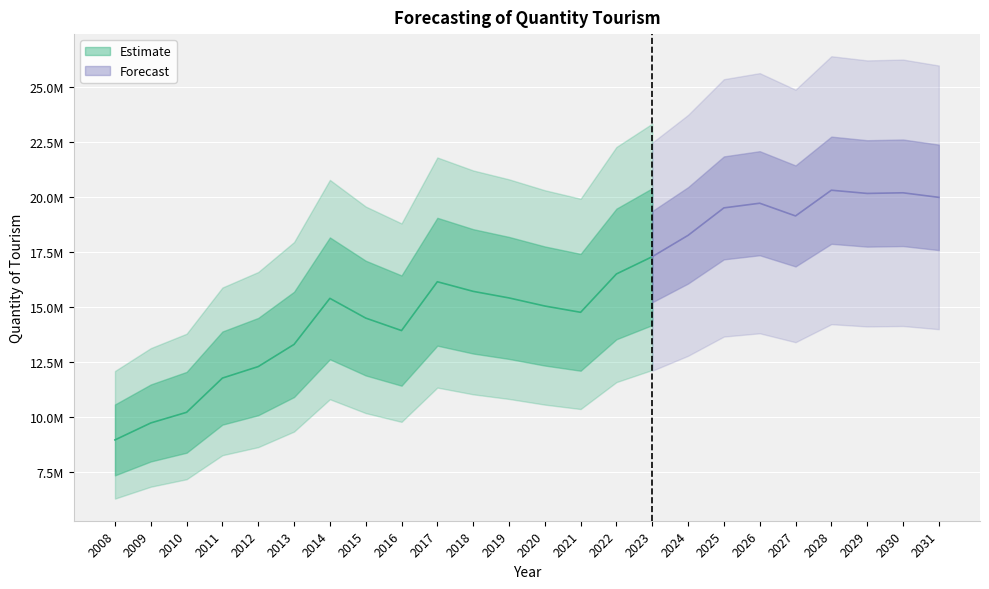

Where is the first local minimum?

2016